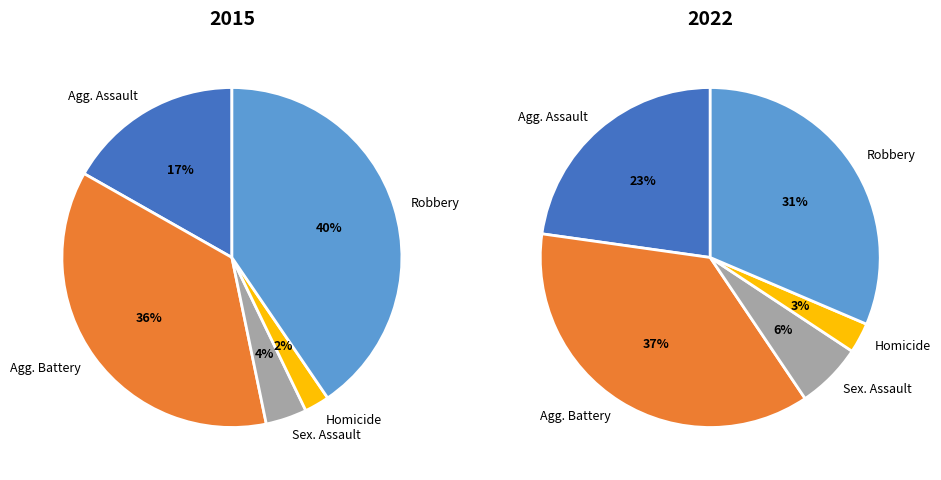

Which series has the widest spread of values?

2015